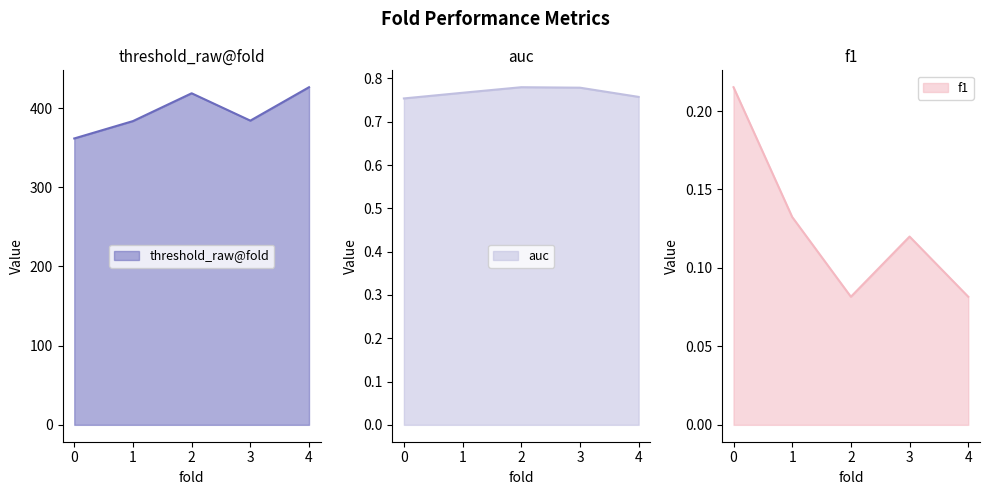

What are all the series names shown in the legend?

threshold_raw@fold, auc, f1